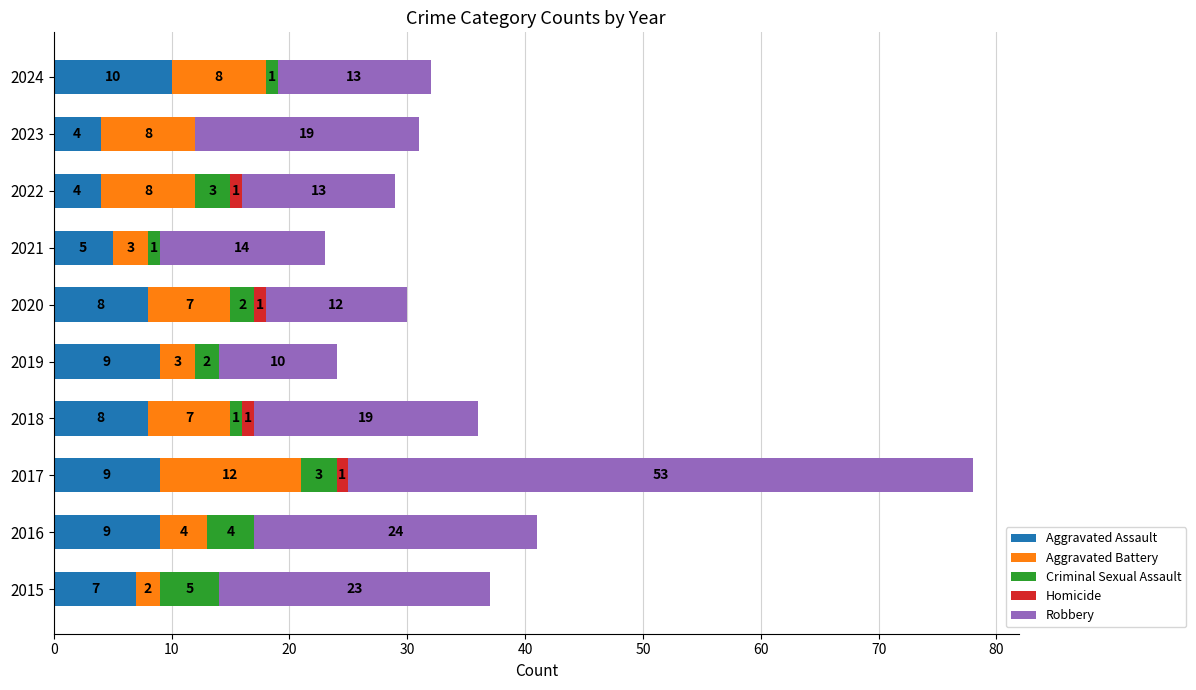

How many categories are shown in the chart?

10